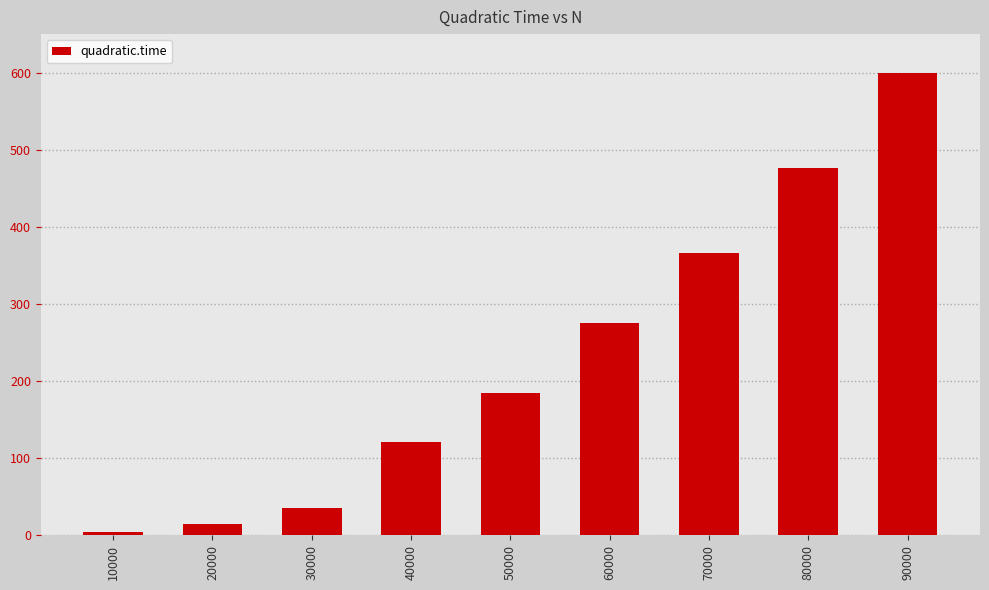

What is the smallest value displayed?

4